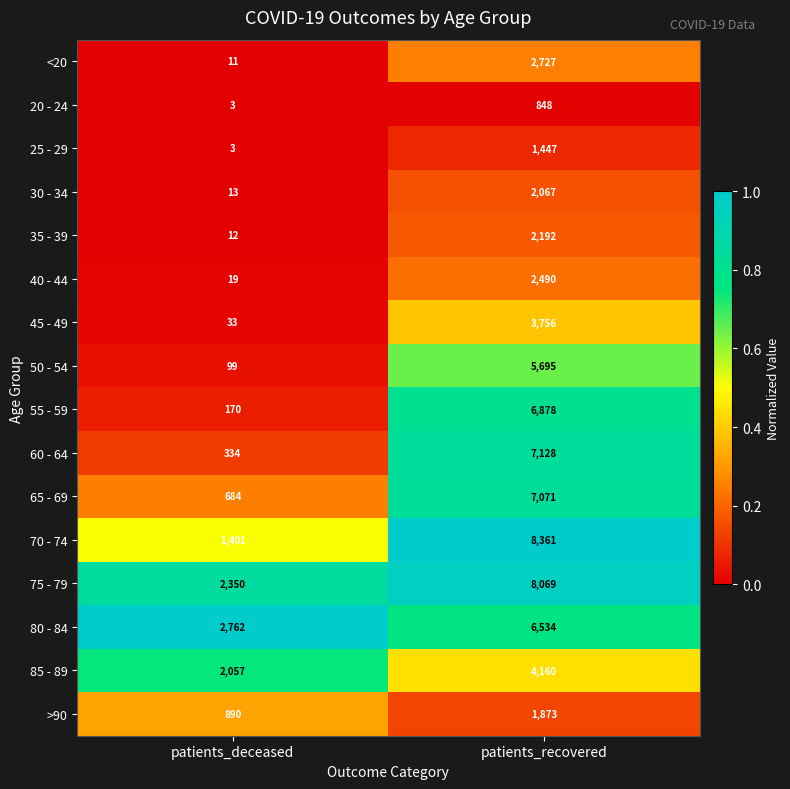

What is the average value of the 50 - 54 series?

2897